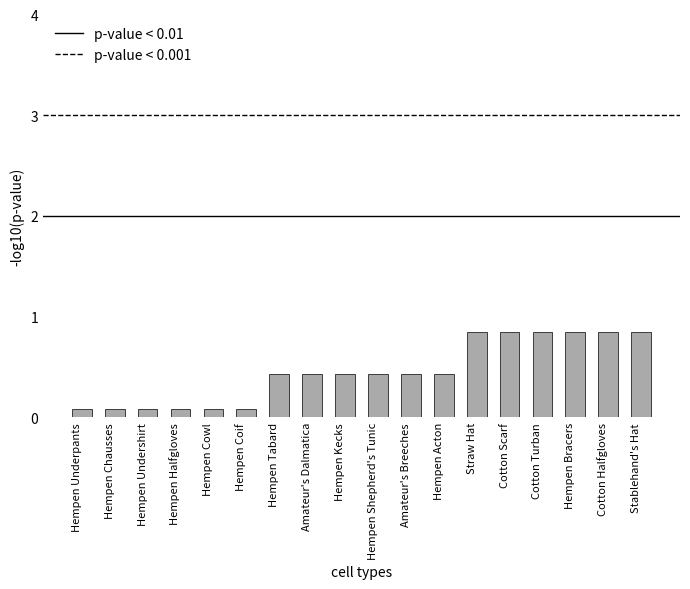

True or false: the data shows 0.1 at Hempen Undershirt.

True